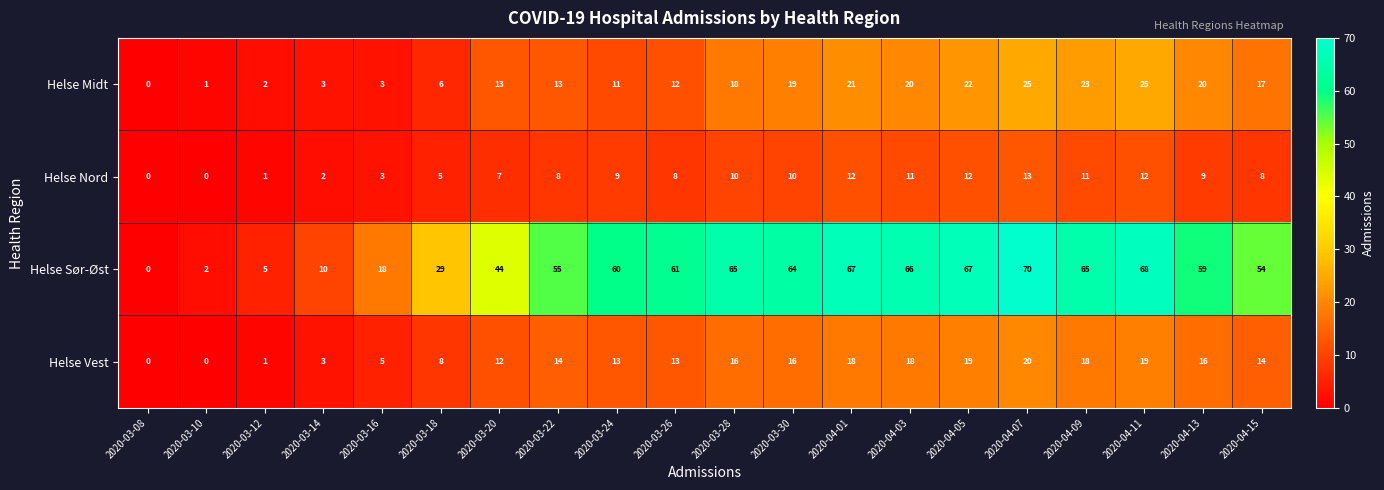

At which label is Helse Nord closest to 6?

2020-03-18